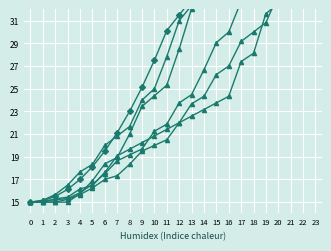

Where is Series 0 nearest to the value 31?

16